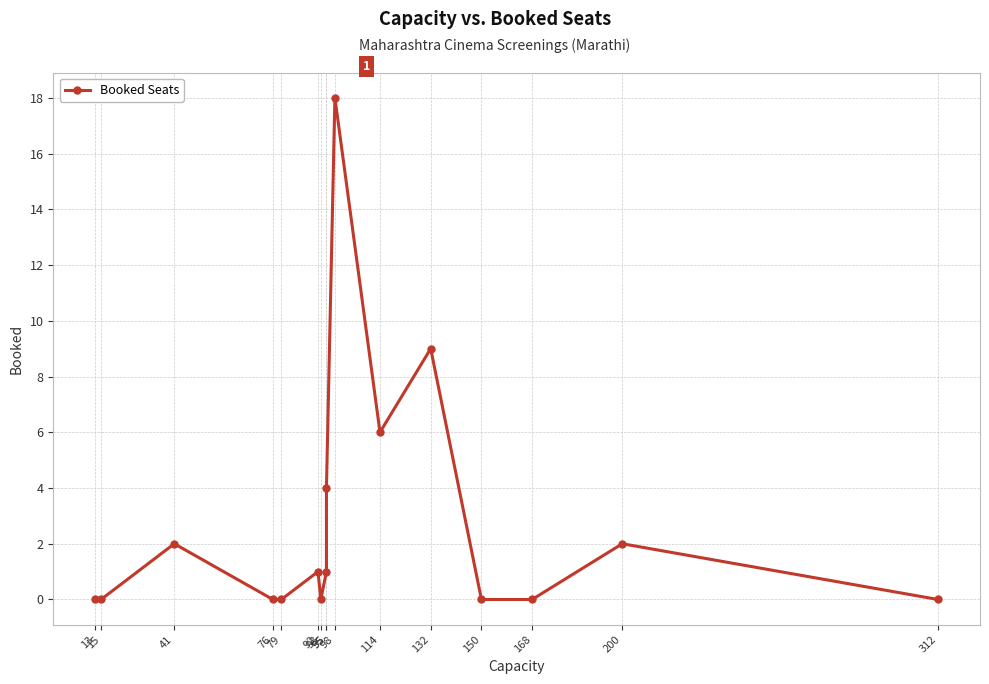

At which label is the value closest to 9?

132